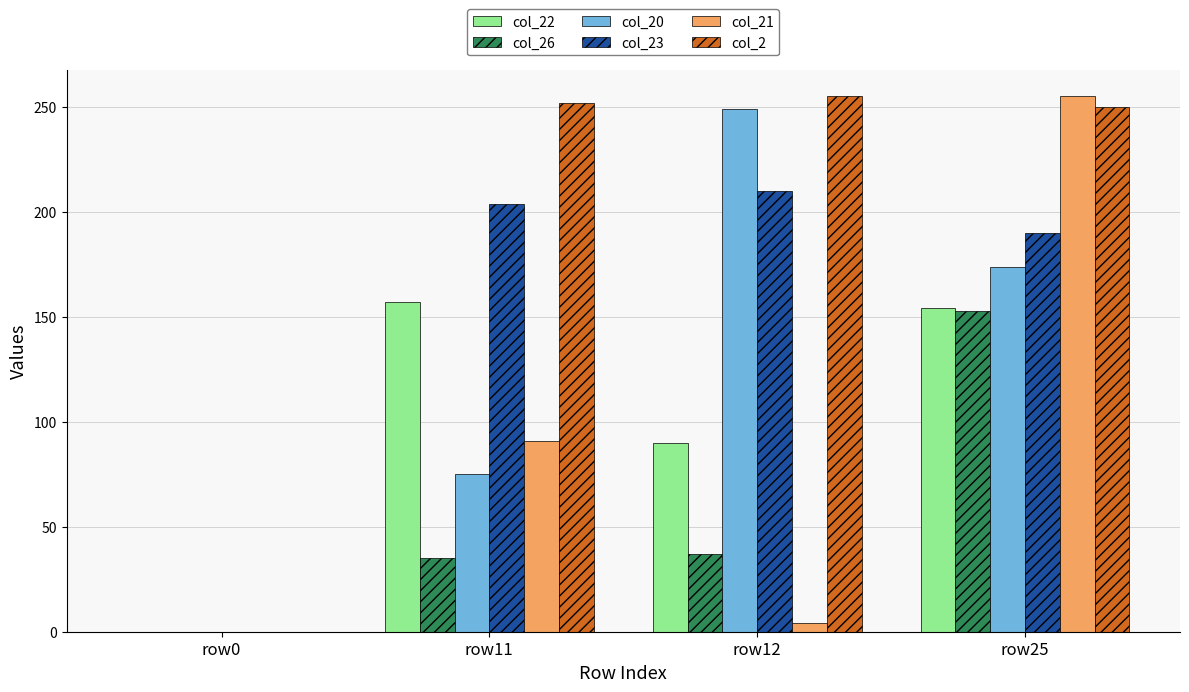

Where does the col_22 series first go above 154?

row11